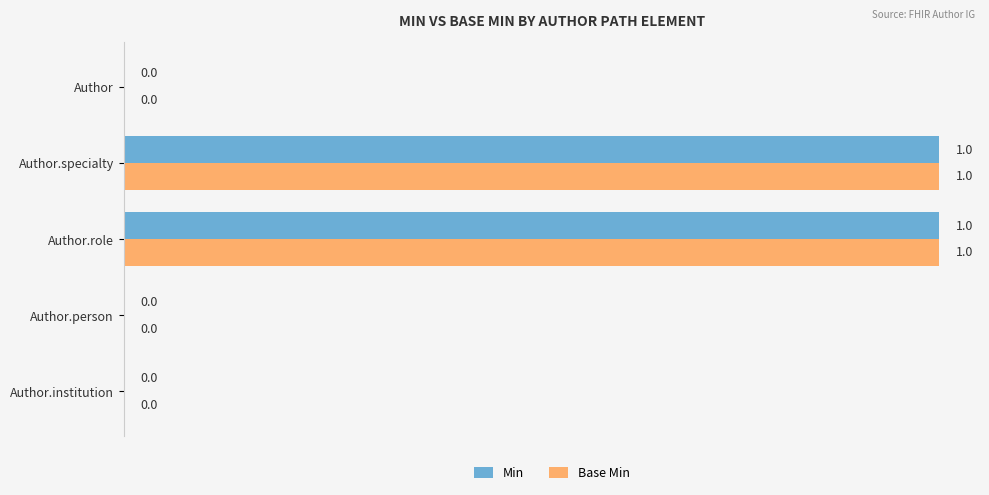

How many Base Min values are between 0 and 1?

5